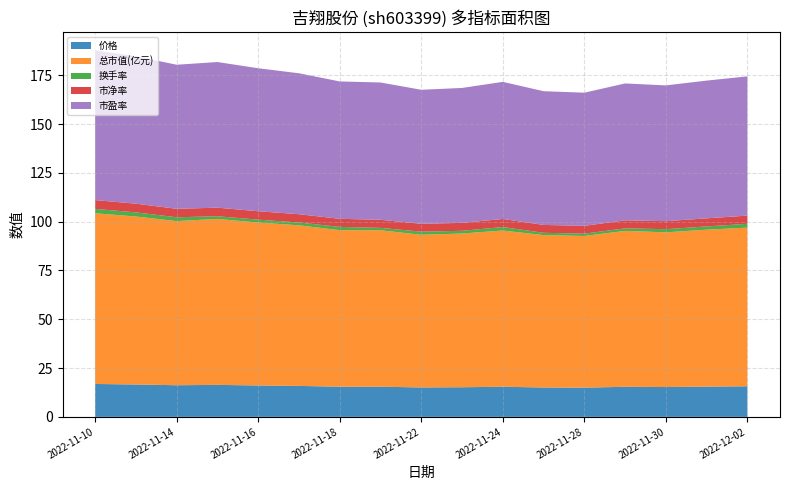

What is the minimum value for 价格?

15.0